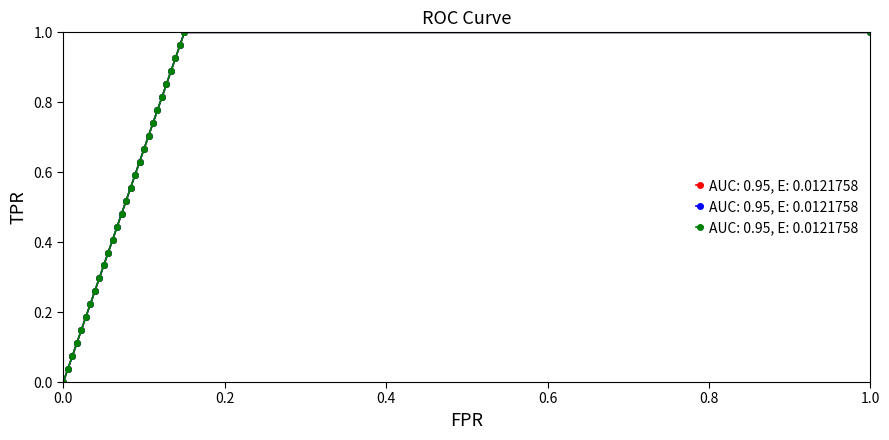

Read the pred value at 23.

1